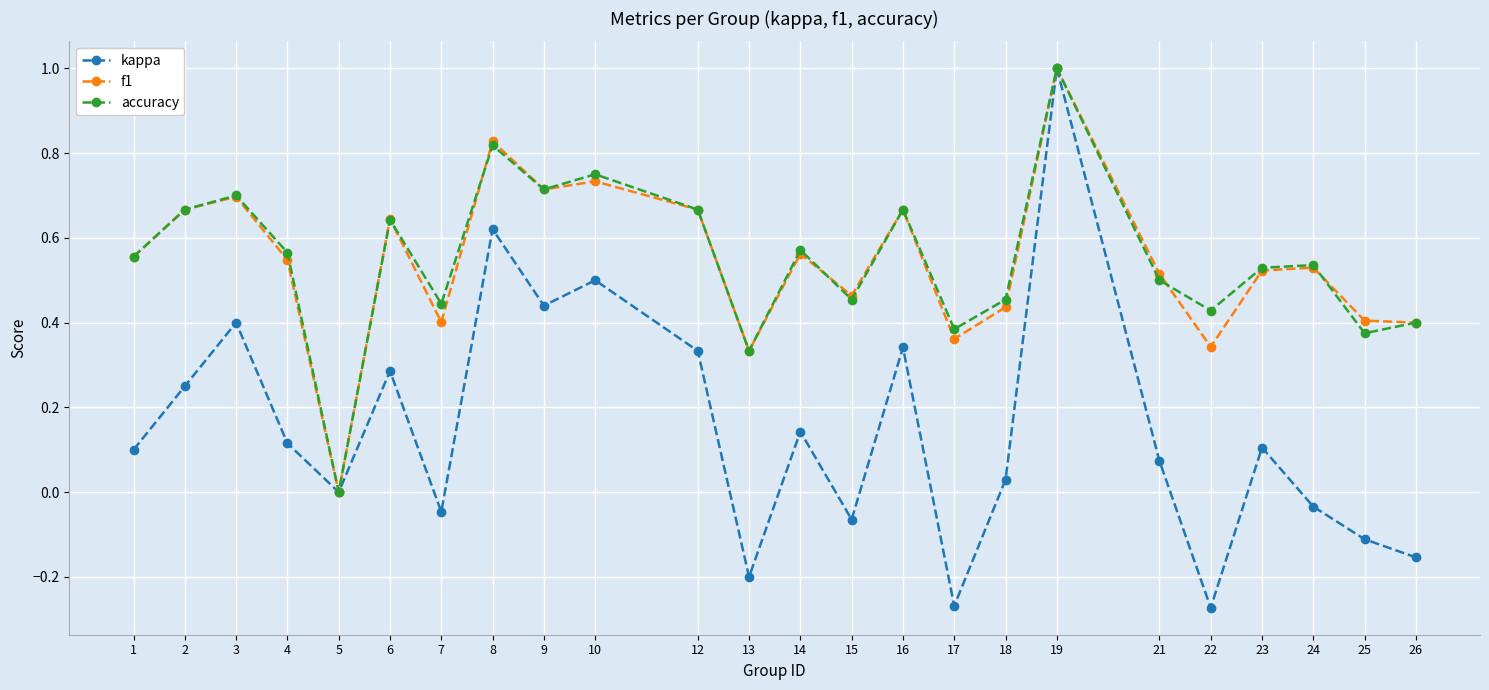

What is the highest value of the kappa series?

1.0